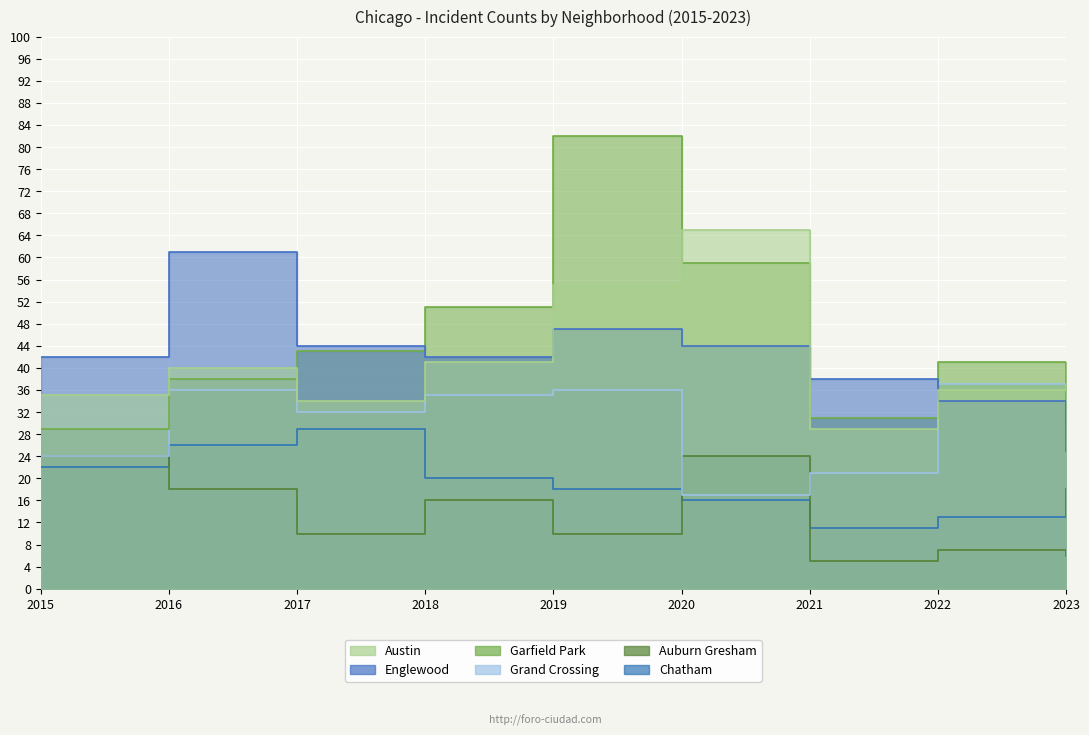

Reading right to left, transcribe all the data shown in this chart.

Austin: 2023=37	2022=36	2021=29	2020=65	2019=55	2018=41	2017=34	2016=40	2015=35
Englewood: 2023=25	2022=34	2021=38	2020=44	2019=47	2018=42	2017=44	2016=61	2015=42
Garfield Park: 2023=30	2022=41	2021=31	2020=59	2019=82	2018=51	2017=43	2016=38	2015=29
Grand Crossing: 2023=26	2022=37	2021=21	2020=17	2019=36	2018=35	2017=32	2016=36	2015=24
Auburn Gresham: 2023=6	2022=7	2021=5	2020=24	2019=10	2018=16	2017=10	2016=18	2015=24
Chatham: 2023=18	2022=13	2021=11	2020=16	2019=18	2018=20	2017=29	2016=26	2015=22